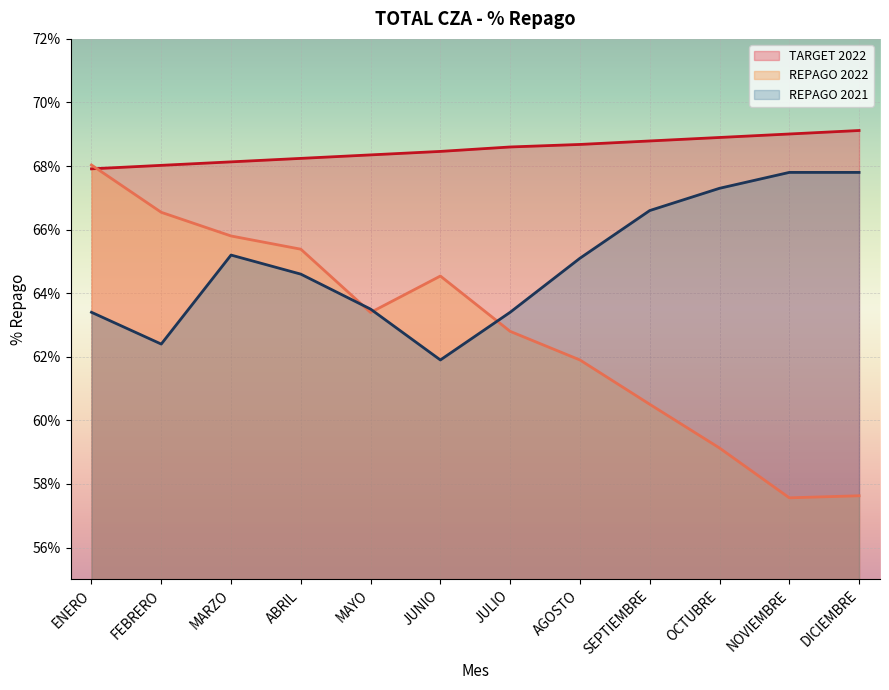

True or false: TARGET 2022 has more than 0 interior local peaks.

False